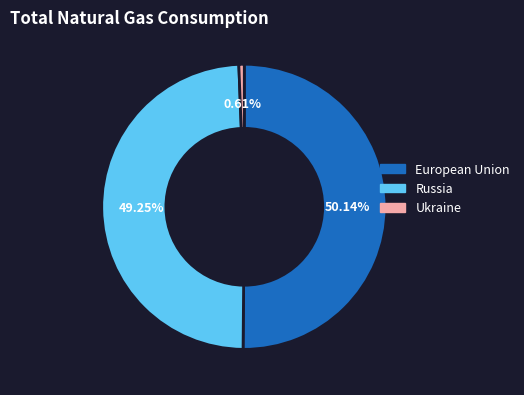

To the nearest percent, what is the difference between the largest and smallest slice percentages?

50%